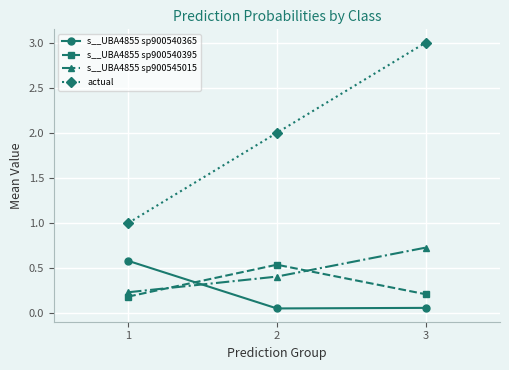

Is the value of s__UBA4855 sp900540395 at 1 greater than the value of s__UBA4855 sp900540365 at 2?

Yes